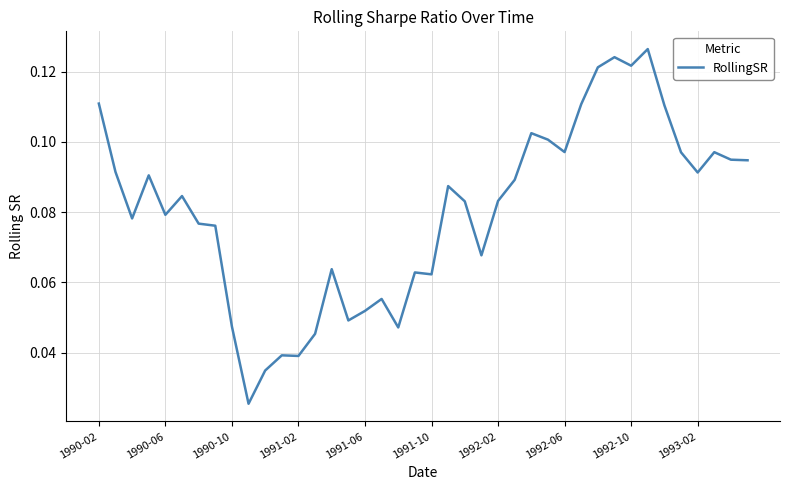

How many lines are shown in the chart?

1